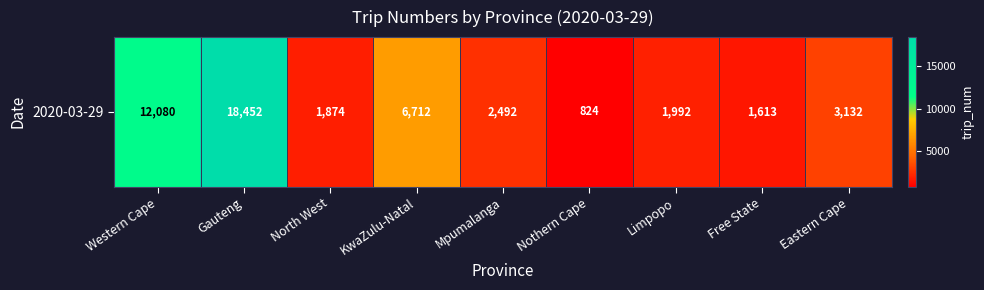

What is the maximum value shown in the chart?

18452